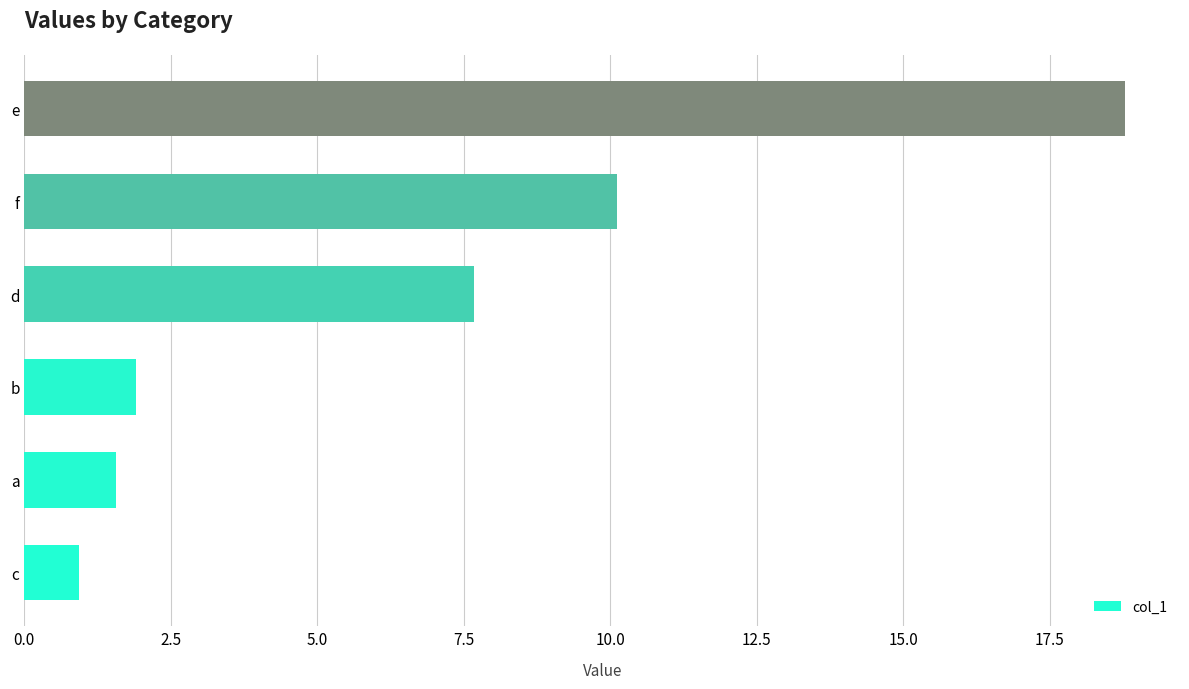

What is the ratio of the value at d to the value at b?

4.0